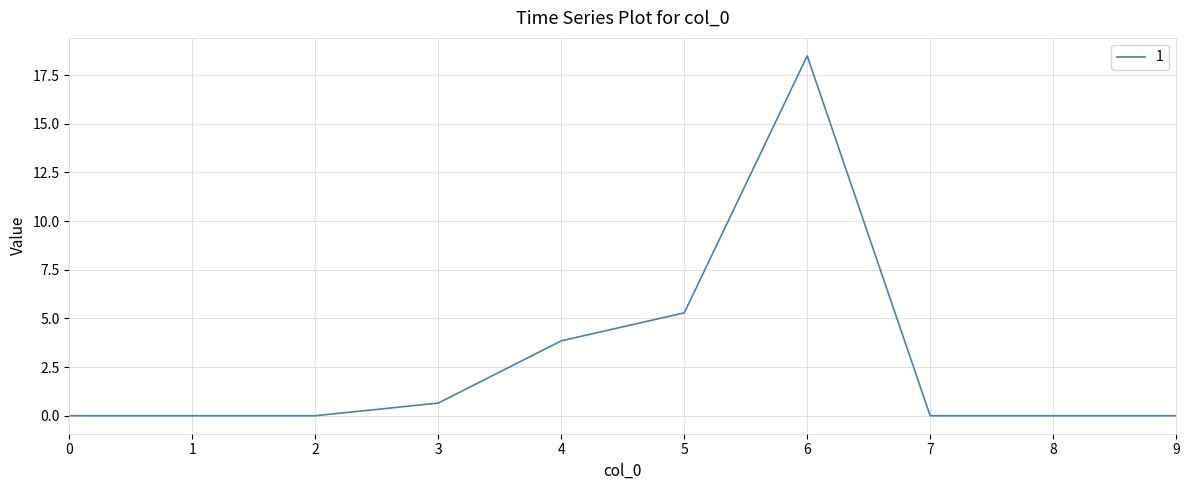

Does the chart have visible grid lines?

Yes